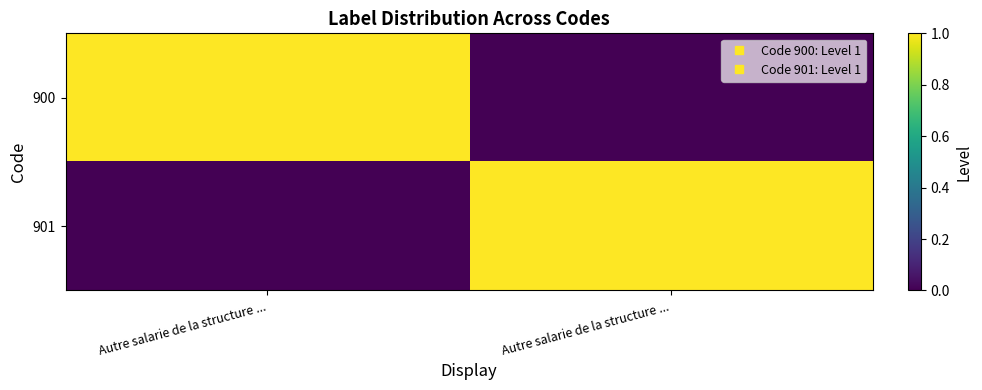

Which series changed the most between Autre salarie de la structure ... and Autre salarie de la structure ...?

900